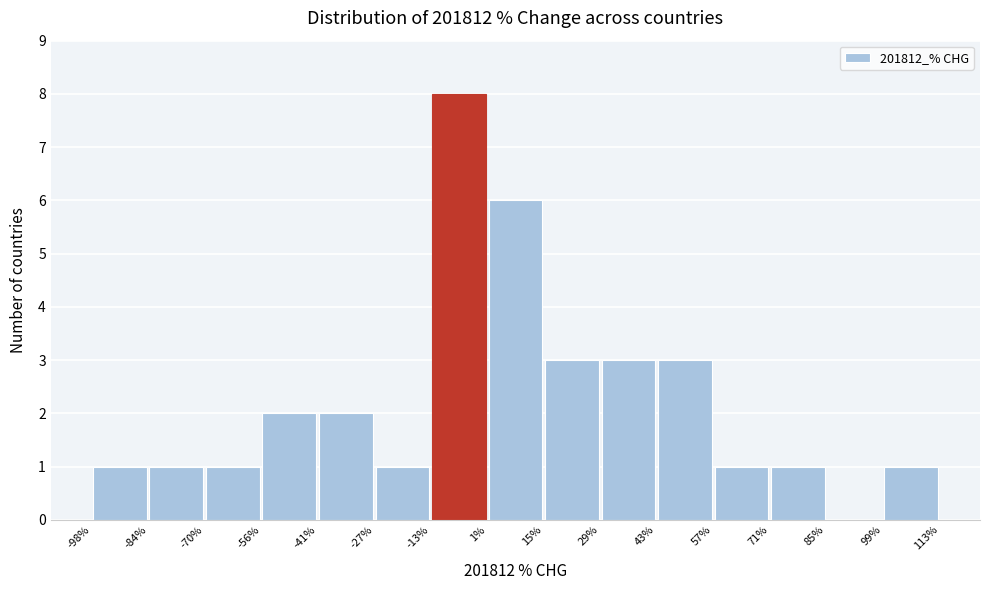

Reading left to right, transcribe this chart: for each bar, give the range it covers on the x-axis and its height. The values are not printed on the chart, so give them approximately, as read against the axis.

-98% to -84%: 1
-84% to -70%: 1
-70% to -56%: 1
-56% to -41%: 2
-41% to -27%: 2
-27% to -13%: 1
-13% to 1%: 8
1% to 15%: 6
15% to 29%: 3
29% to 43%: 3
43% to 57%: 3
57% to 71%: 1
71% to 85%: 1
85% to 99%: 0
99% to 113%: 1